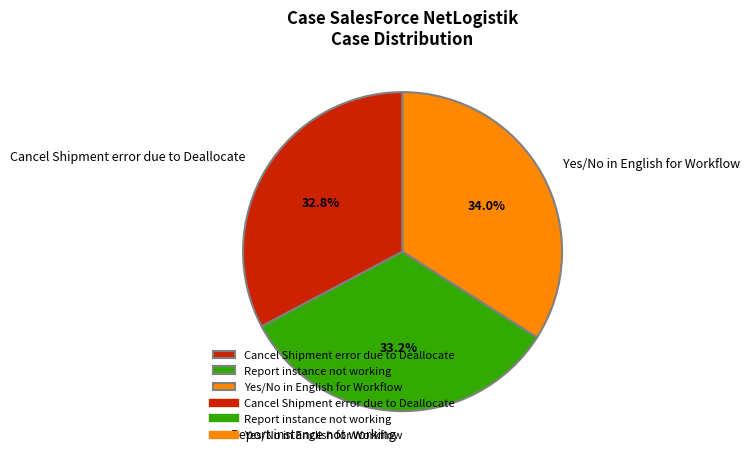

To the nearest percent, what is the average slice percentage?

33%